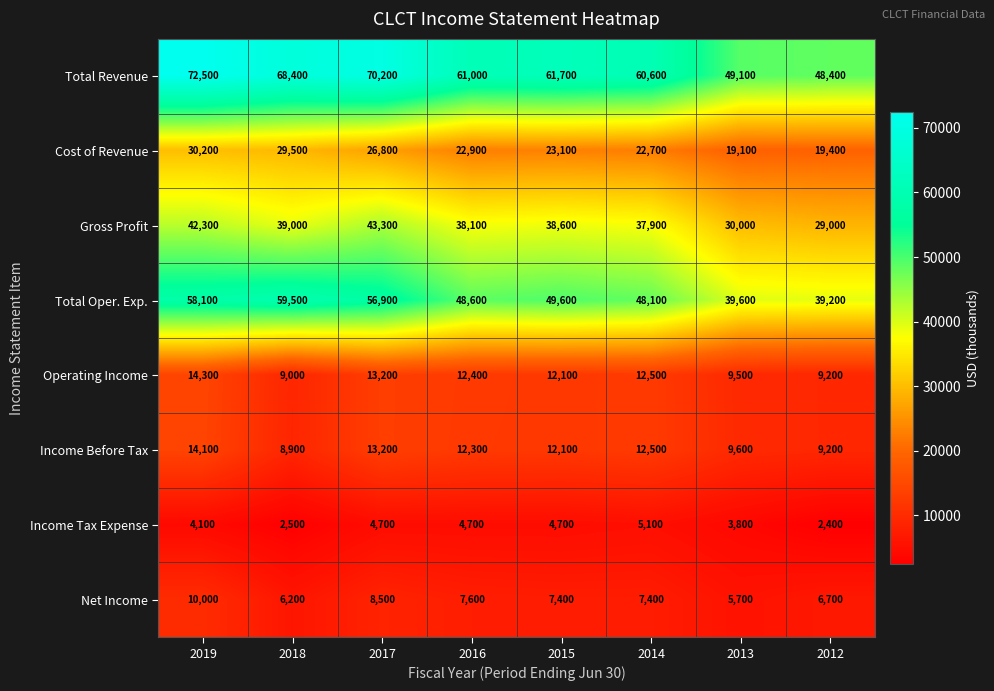

What is the sum of all Cost of Revenue values?

193700